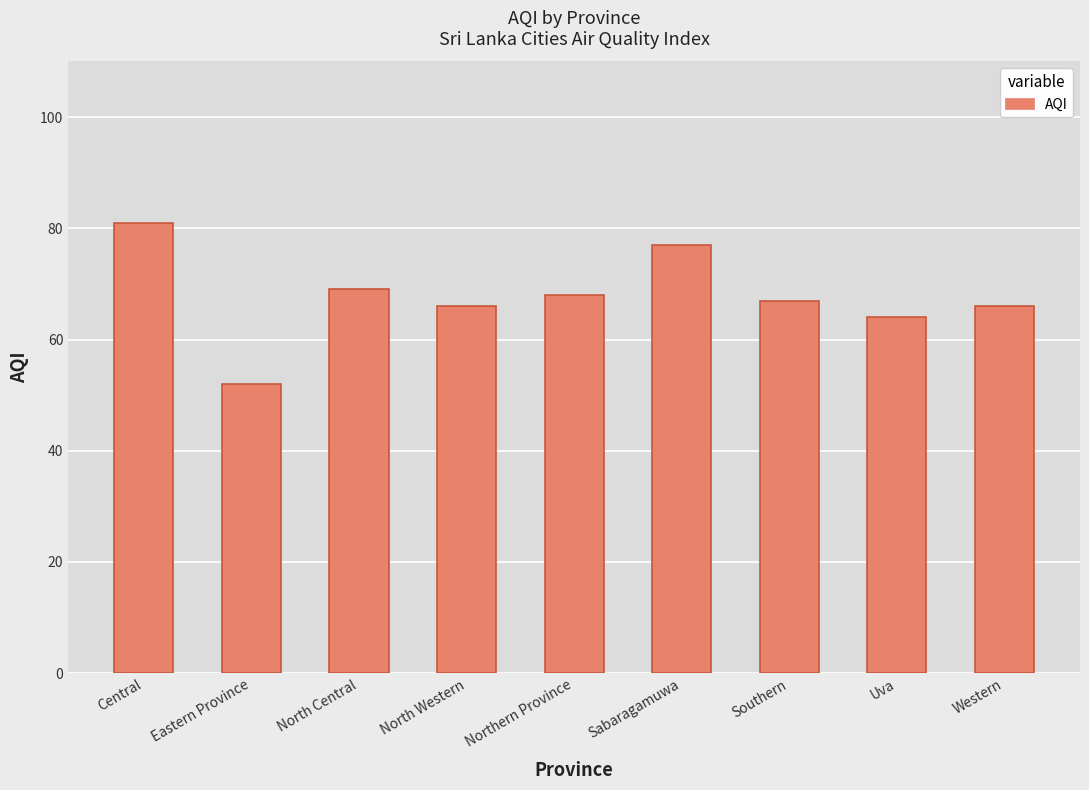

What is the change in value from Central to Western?

-15